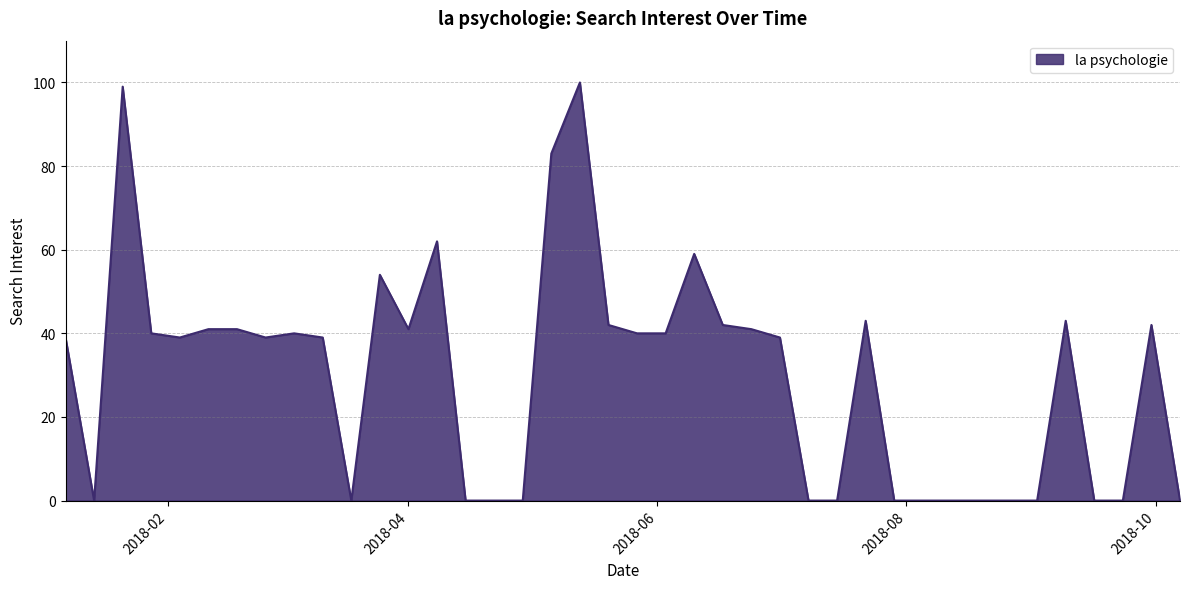

What is the maximum value shown in the chart?

100